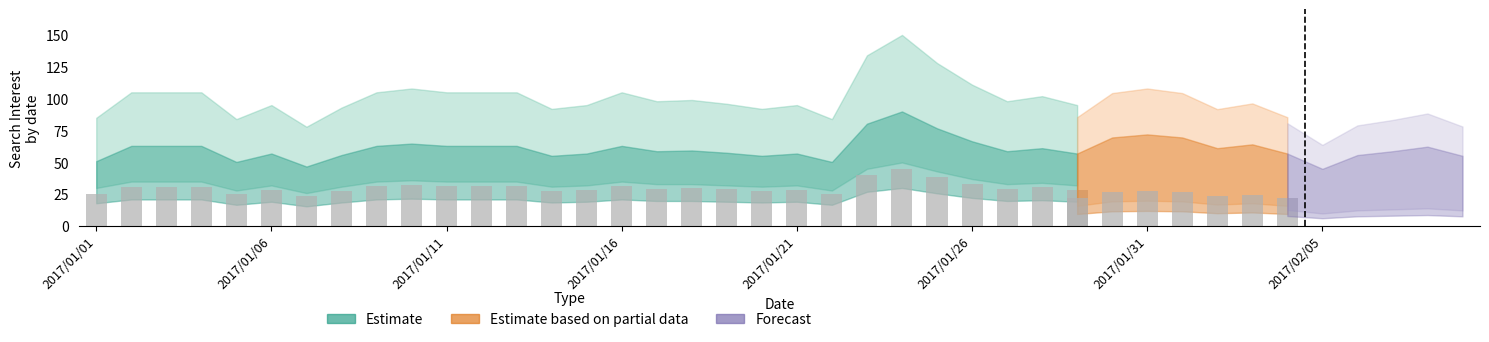

How many series are shown in this chart?

4